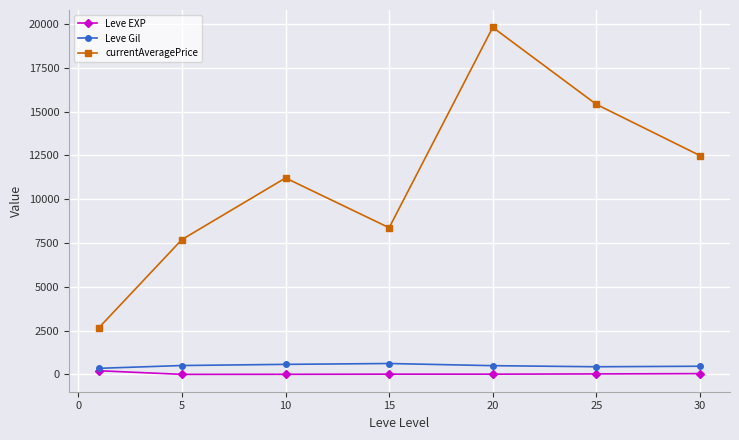

Which series has the largest total across all categories?

currentAveragePrice